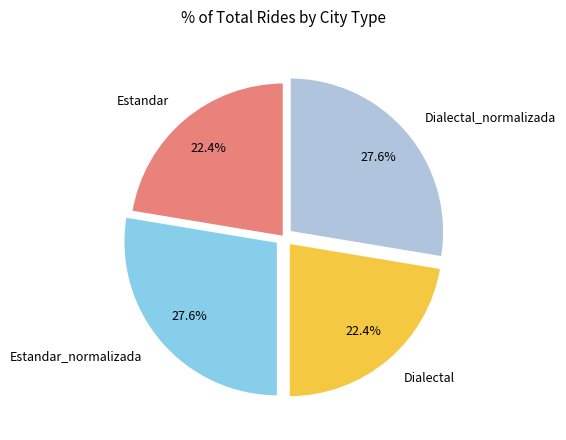

How much of the chart is everything except Estandar_normalizada?

72.4%